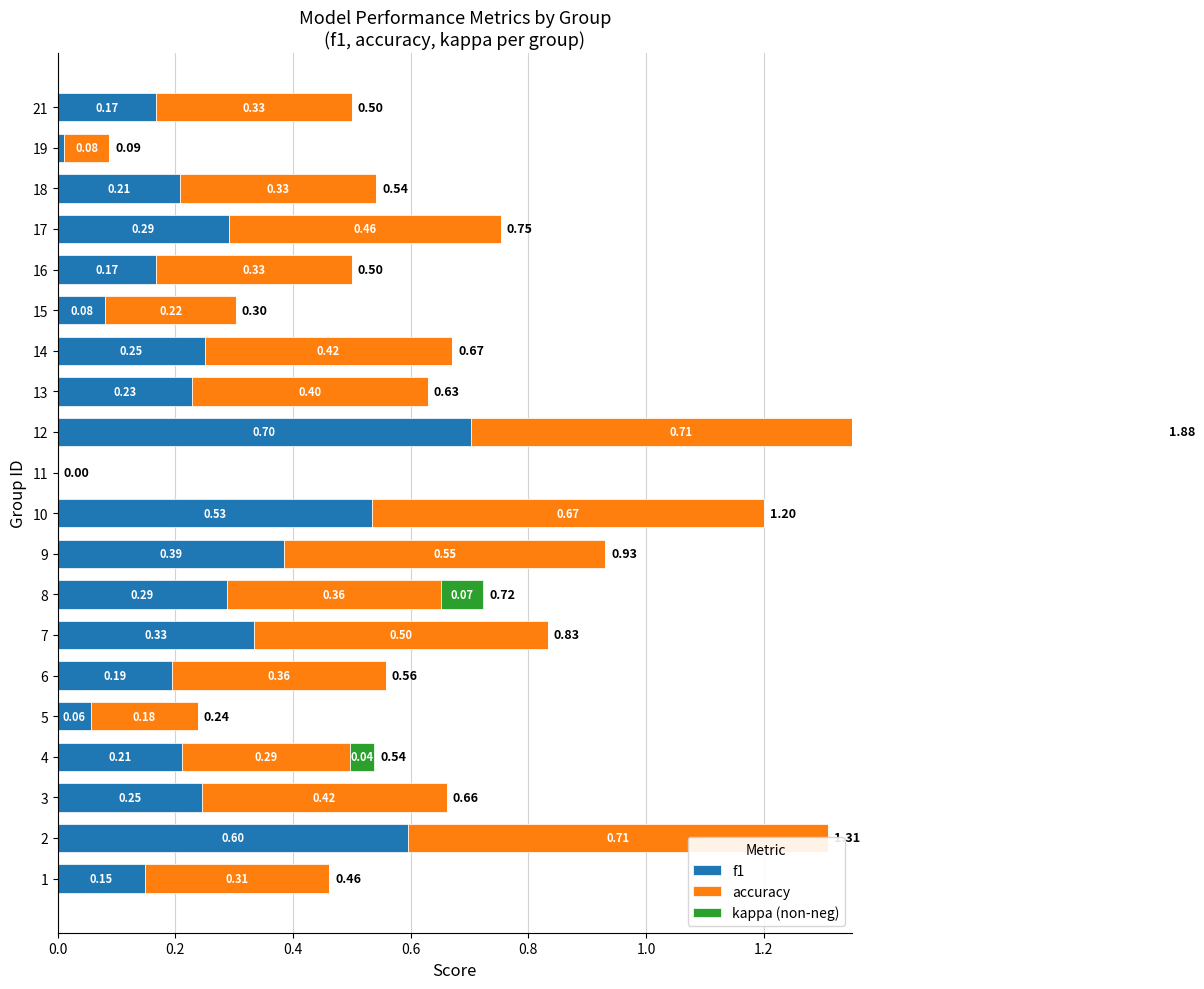

Between 2 and 16, which series saw the biggest shift?

f1